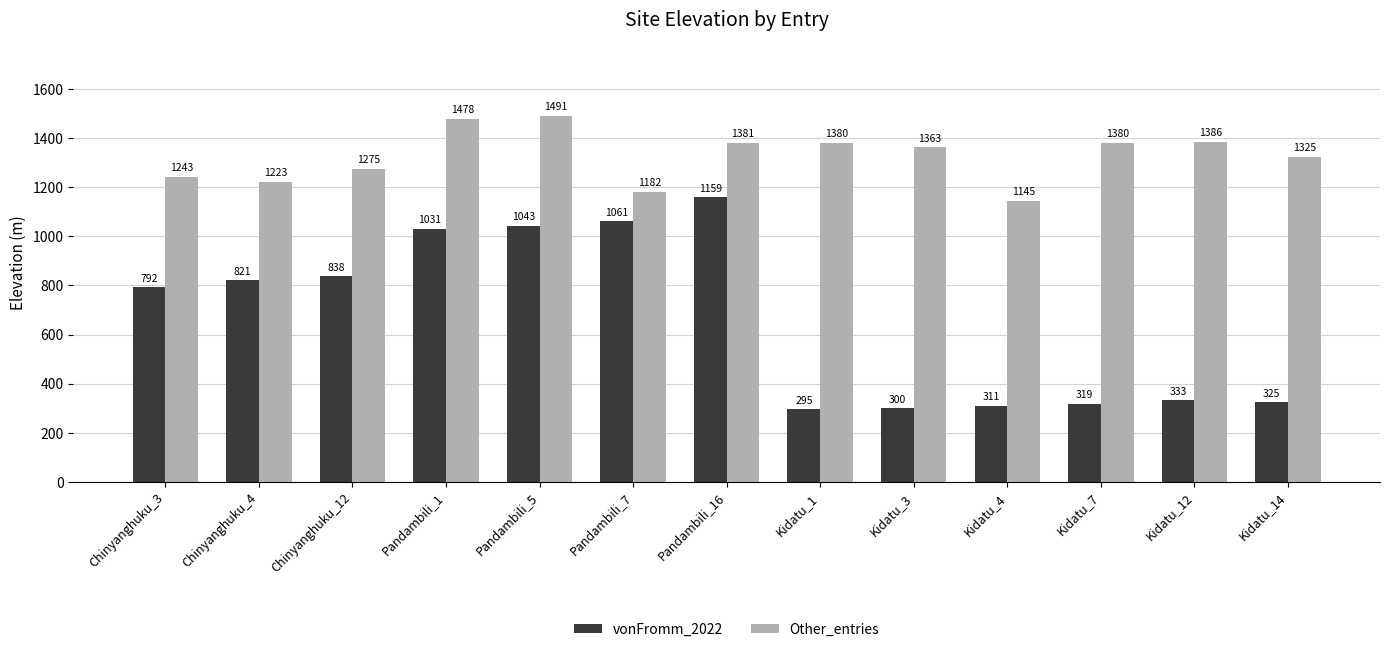

List the labels in order of vonFromm_2022 value, smallest first.

Kidatu_1, Kidatu_3, Kidatu_4, Kidatu_7, Kidatu_14, Kidatu_12, Chinyanghuku_3, Chinyanghuku_4, Chinyanghuku_12, Pandambili_1, Pandambili_5, Pandambili_7, Pandambili_16